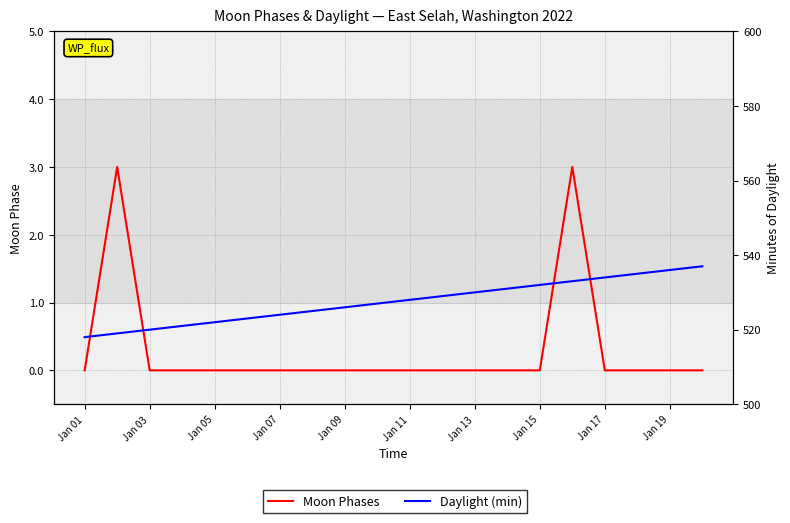

Does the chart display data point markers on the line(s)?

No